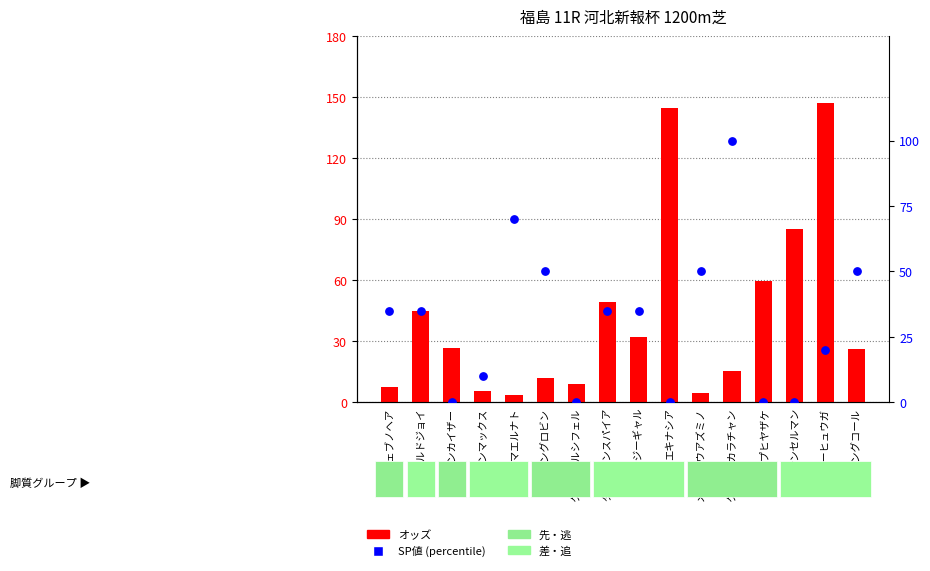

Which series reaches the minimum Y coordinate?

SP値 (percentile)